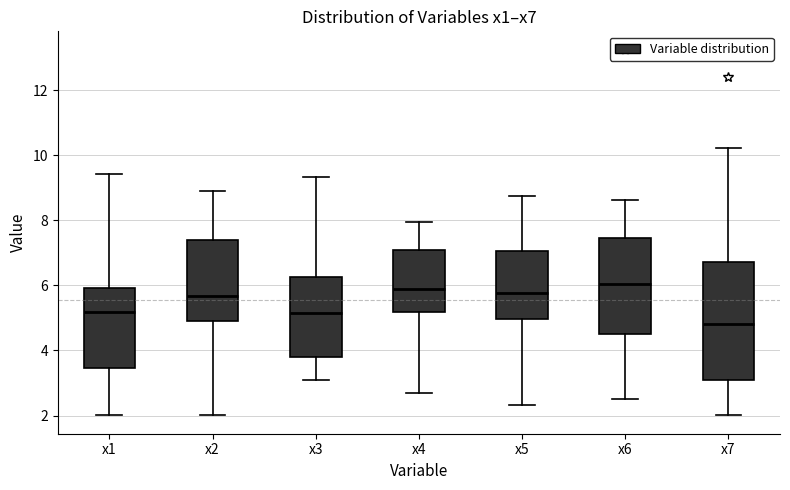

Where does the median line of the box for x7 sit on the y-axis? The values are not printed on the chart, so give them approximately, as read against the axis.

4.8